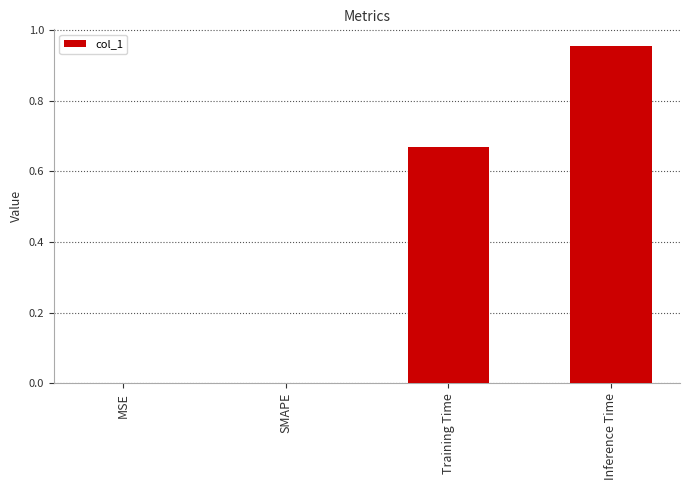

Are the bars grouped side by side (vs. stacked)?

No